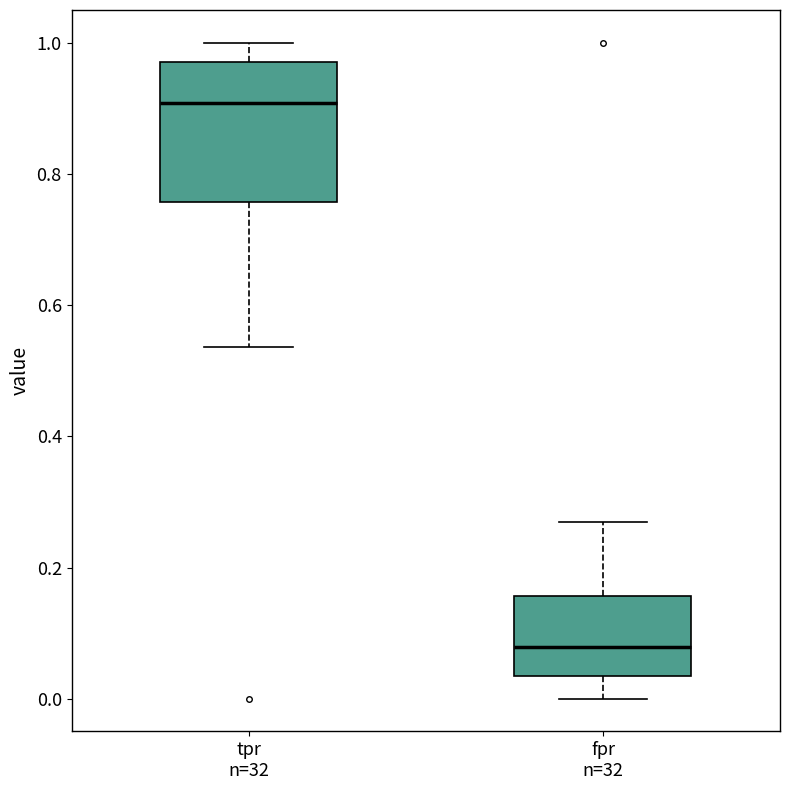

Where is the lower edge of the box for tpr n=32 on the y-axis? The values are not printed on the chart, so give them approximately, as read against the axis.

0.76